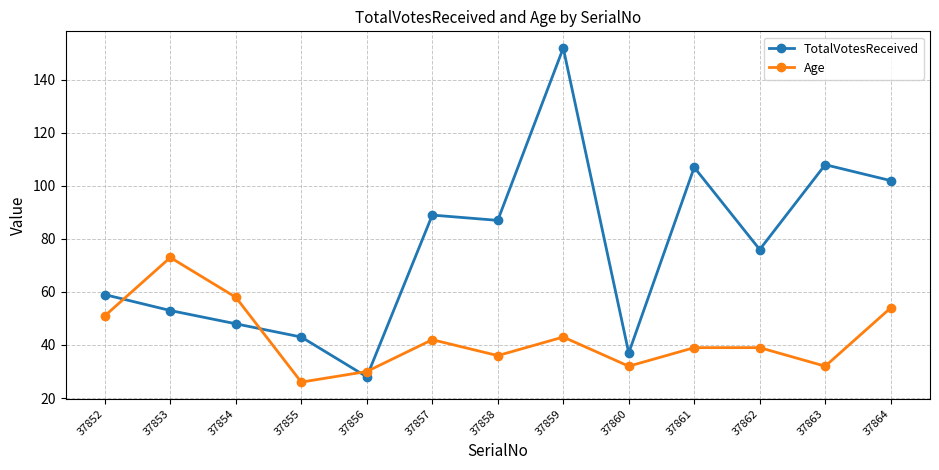

At how many categories does at least one series exceed 103?

3